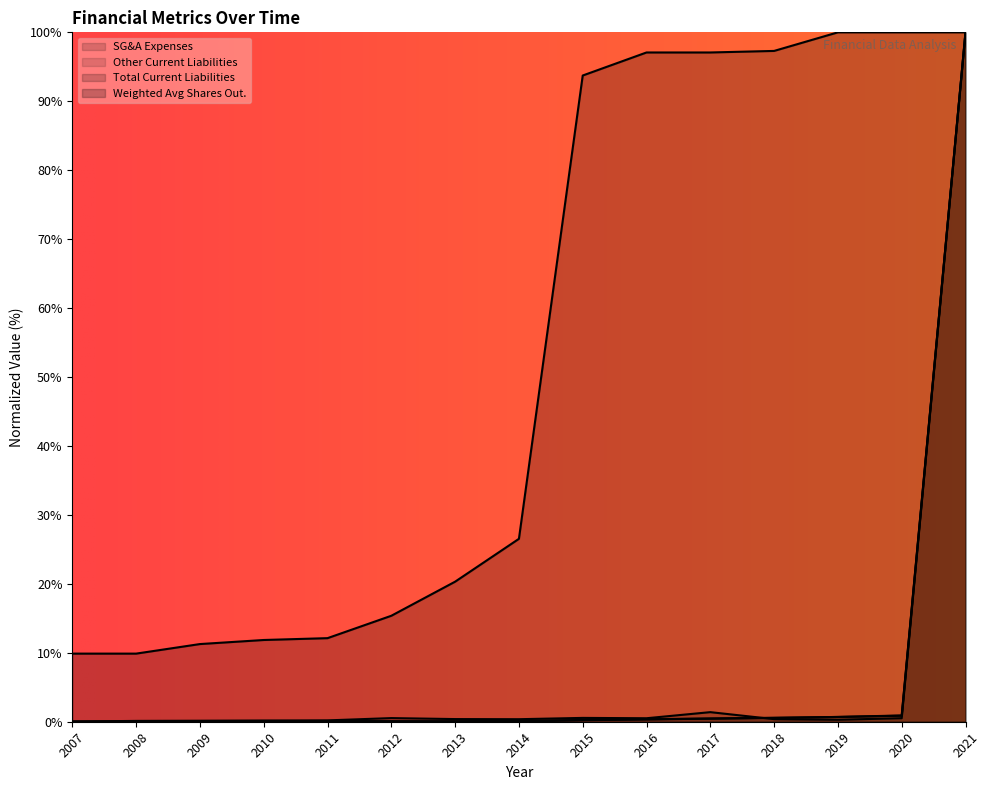

At which category is the sum across all series the highest?

2021